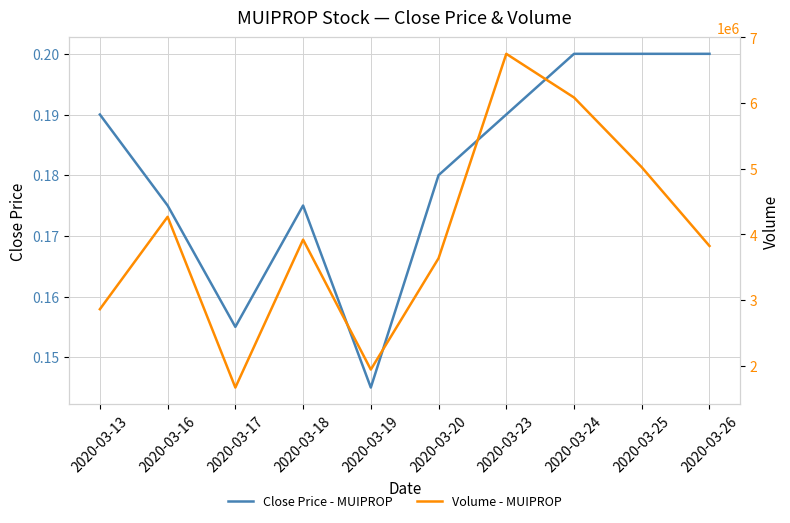

How many Volume - MUIPROP values are between 2858900 and 5020900?

6